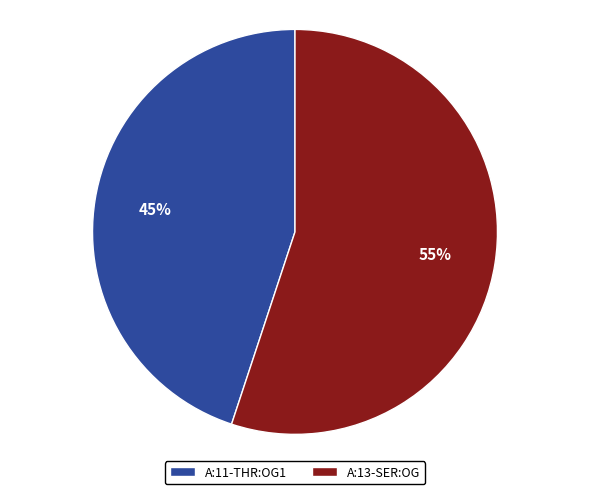

Which slice is the smallest?

A:11-THR:OG1